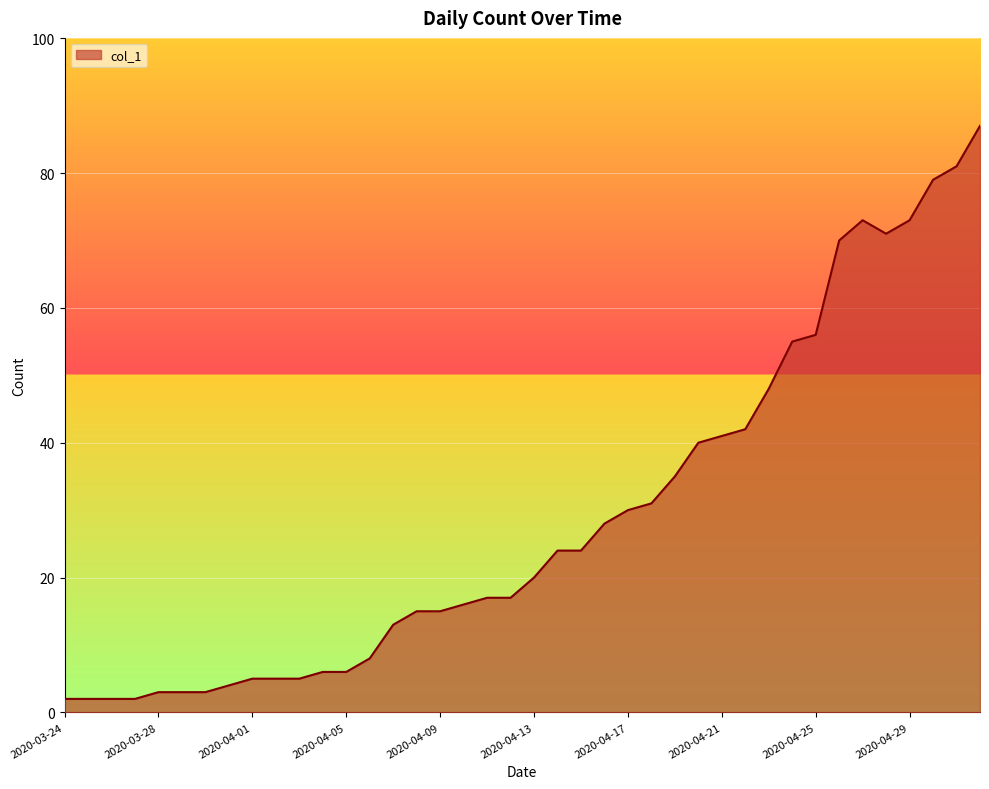

What is the maximum value shown in the chart?

87